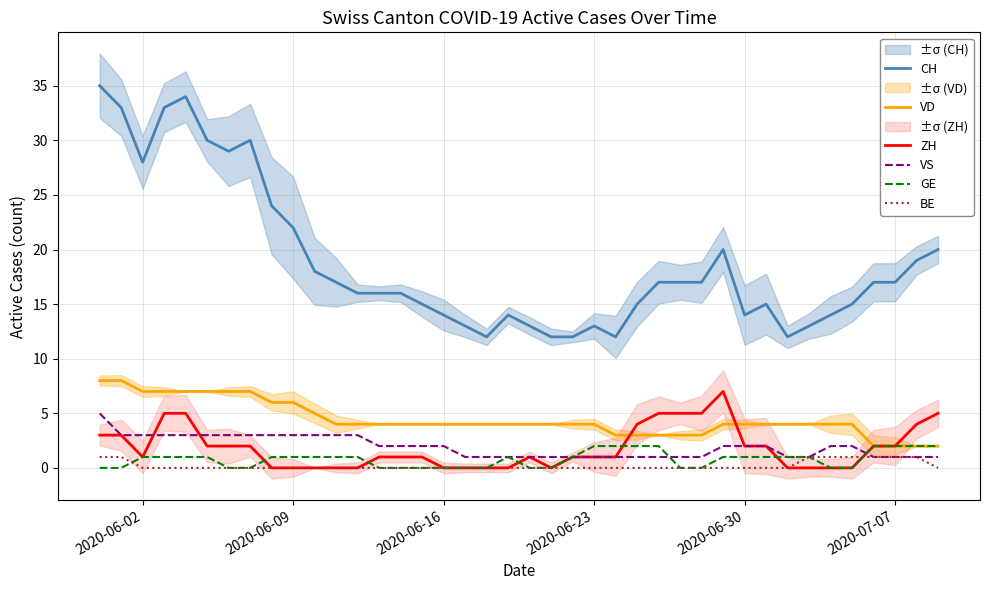

Reading left to right, what are all the values shown in this chart?

CH: 35	33	28	33	34	30	29	30	24	22	18	17	16	16	16	15	14	13	12	14	13	12	12	13	12	15	17	17	17	20	14	15	12	13	14	15	17	17	19	20
VD: 8	8	7	7	7	7	7	7	6	6	5	4	4	4	4	4	4	4	4	4	4	4	4	4	3	3	3	3	3	4	4	4	4	4	4	4	2	2	2	2
ZH: 3	3	1	5	5	2	2	2	0	0	0	0	0	1	1	1	0	0	0	0	1	0	1	1	1	4	5	5	5	7	2	2	0	0	0	0	2	2	4	5
VS: 5	3	3	3	3	3	3	3	3	3	3	3	3	2	2	2	2	1	1	1	1	1	1	1	1	1	1	1	1	2	2	2	1	1	2	2	1	1	1	1
GE: 0	0	1	1	1	1	0	0	1	1	1	1	1	0	0	0	0	0	0	1	0	0	1	2	2	2	2	0	0	1	1	1	1	1	0	0	2	2	2	2
BE: 1	1	0	0	0	0	0	0	0	0	0	0	0	0	0	0	0	0	0	0	0	0	0	0	0	0	0	0	0	0	0	0	0	1	1	1	1	1	1	0